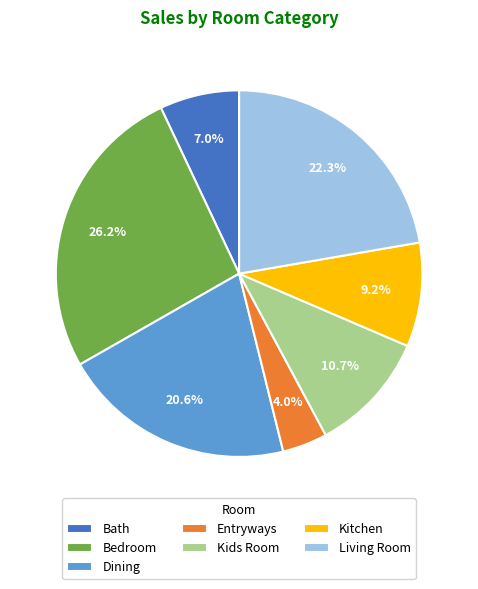

To the nearest percent, what portion does Bath represent?

7%